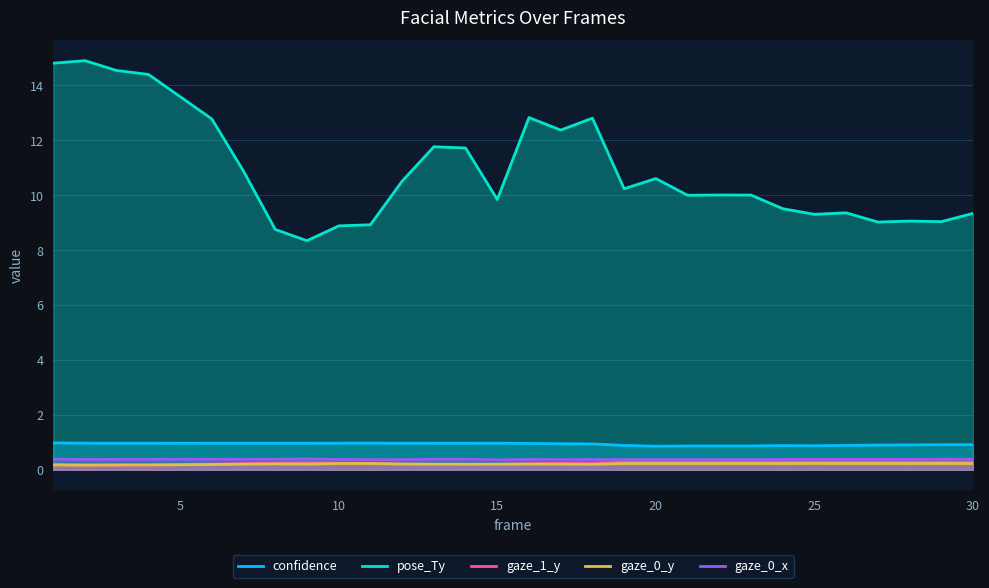

What is the maximum value for gaze_1_y?

0.3